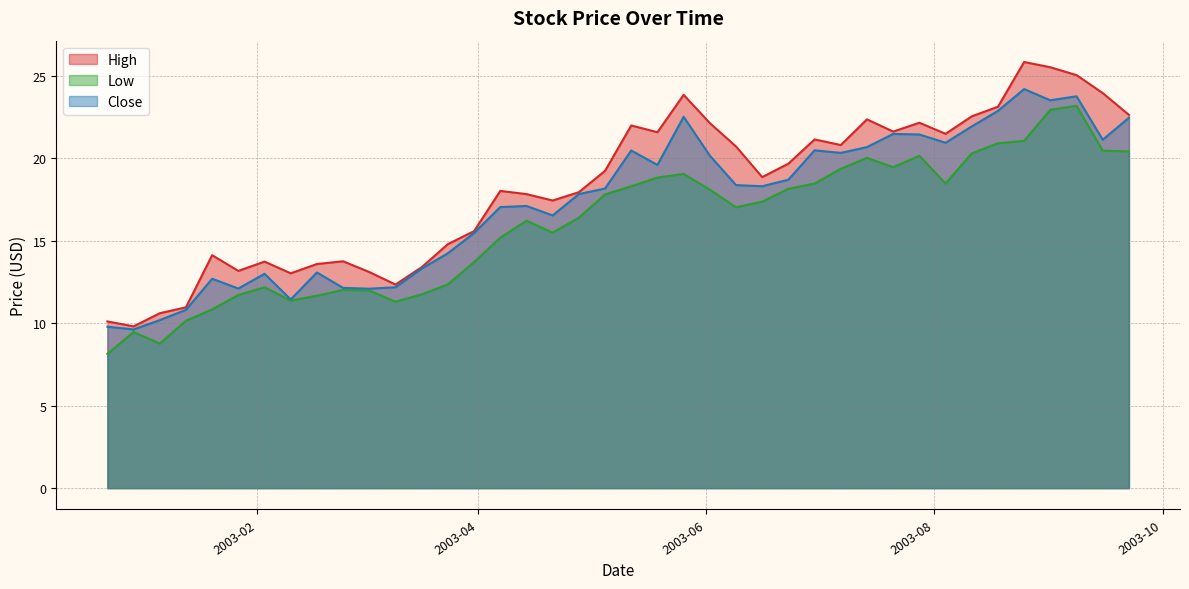

What is the total value across all series at 2003-06-09?

56.2